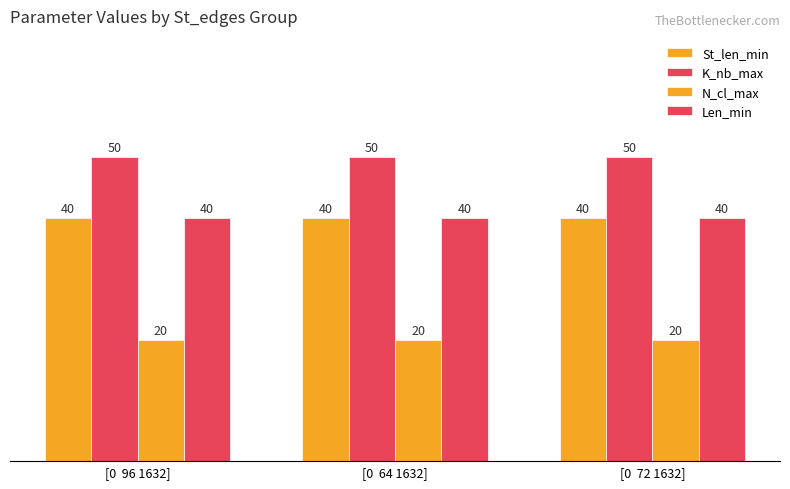

The value of N_cl_max at [0  72 1632] is 20. True or false?

True